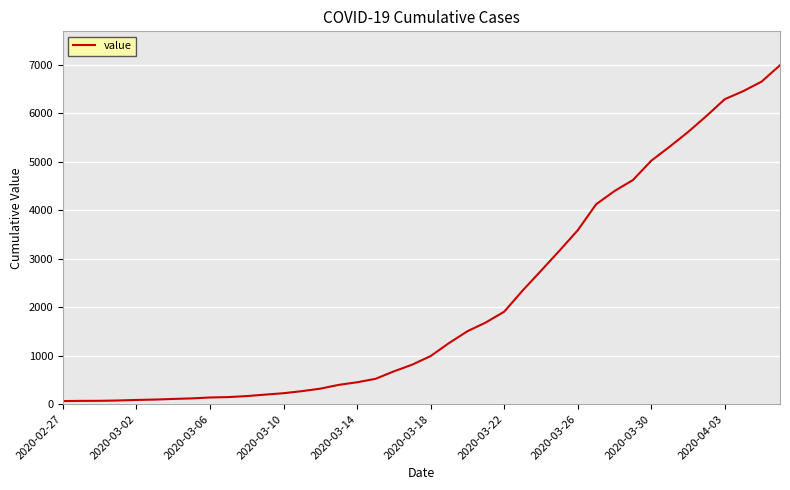

What is the difference between the maximum and minimum values?

6931